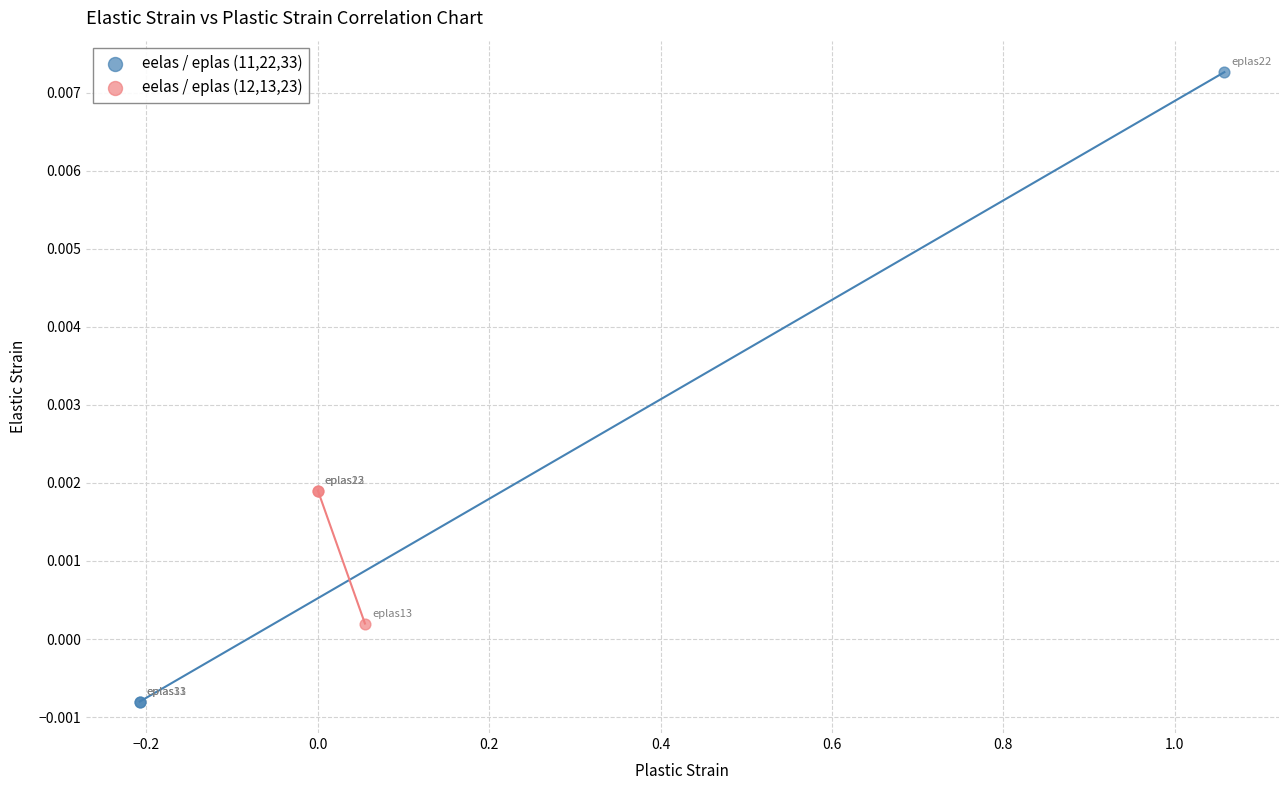

Which series contains the highest Y value?

eelas / eplas (11,22,33)